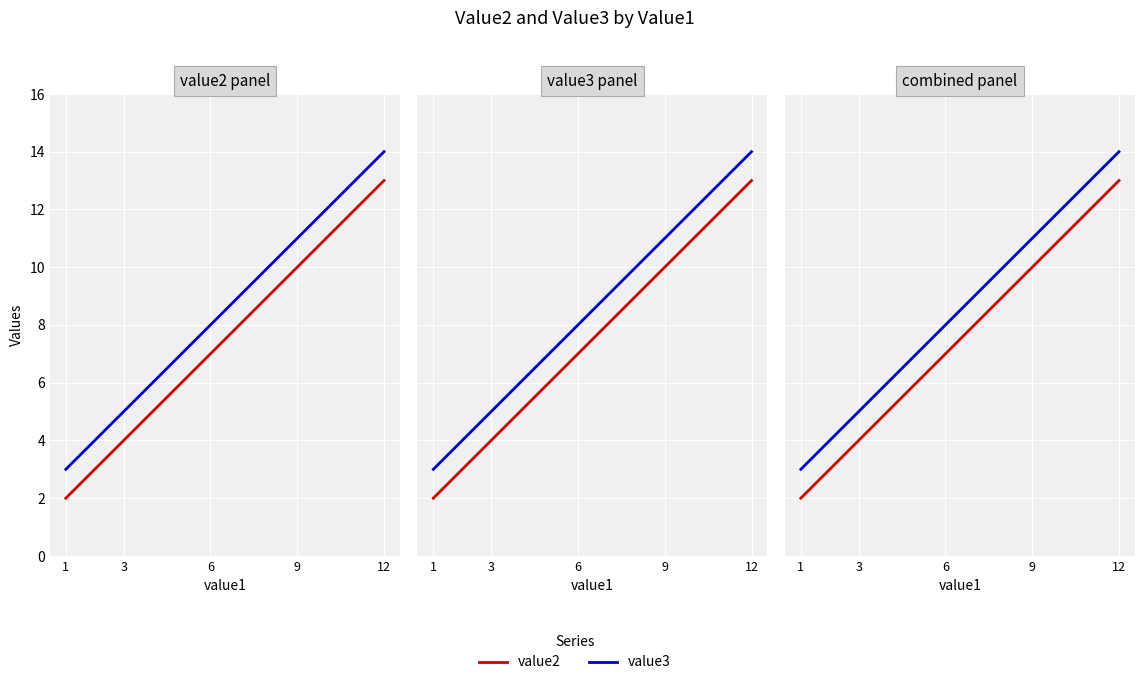

The value of value3 at 3 is 9. True or false?

False